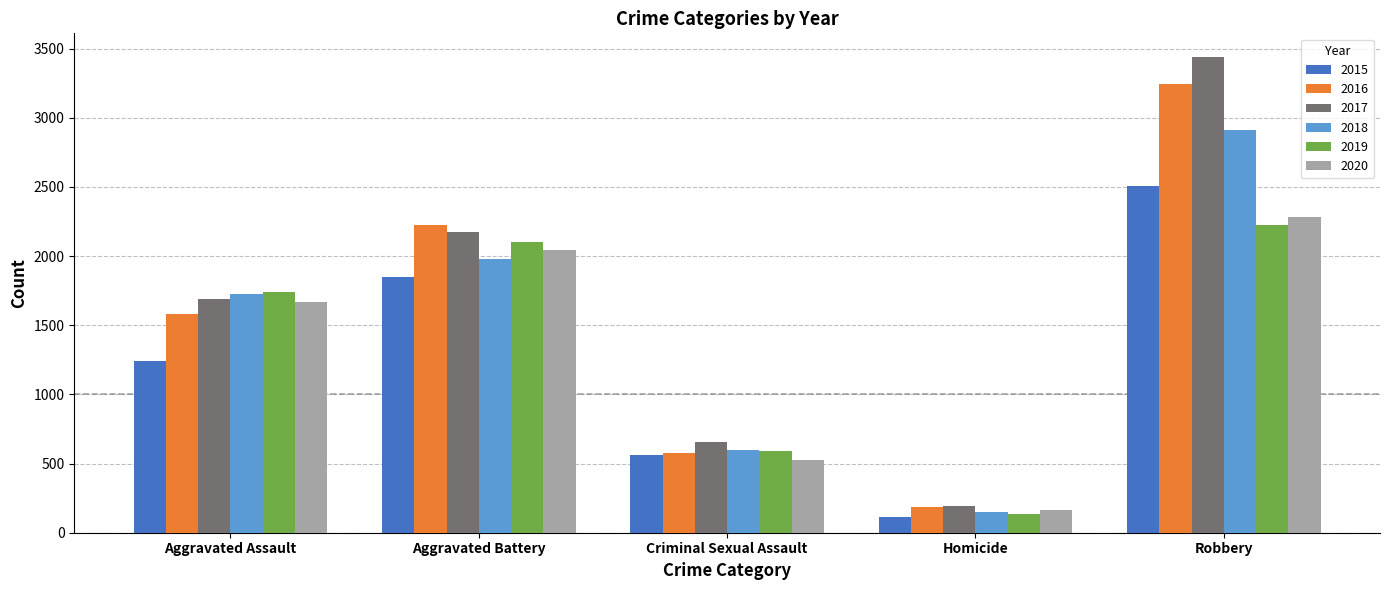

What is the sum of the 2016 values at Homicide and Robbery?

3426